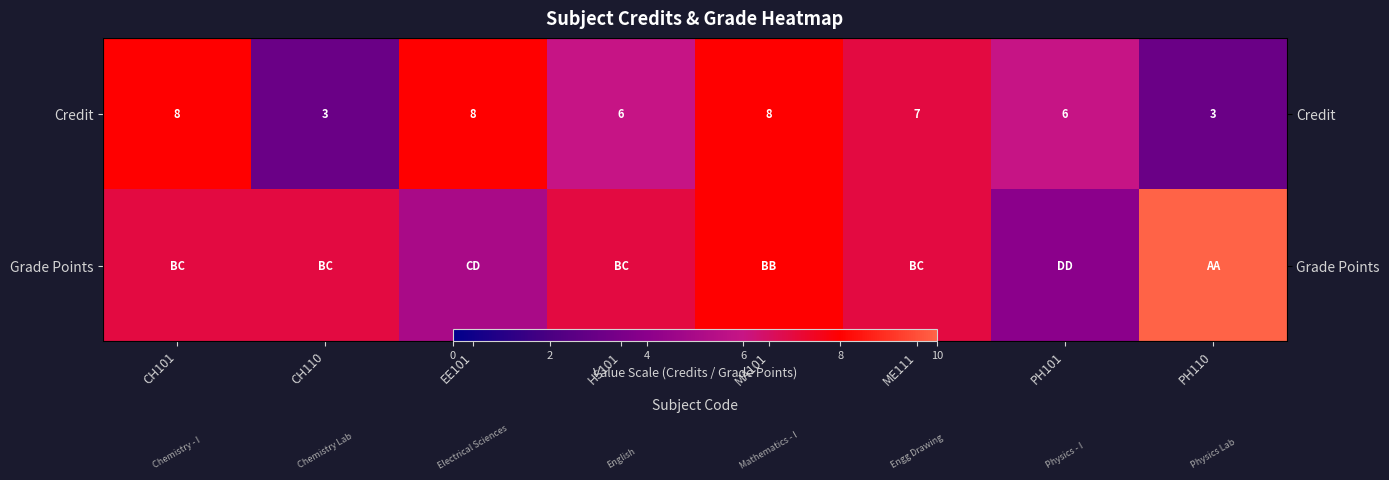

Which series has the largest total across all categories?

Grade Points